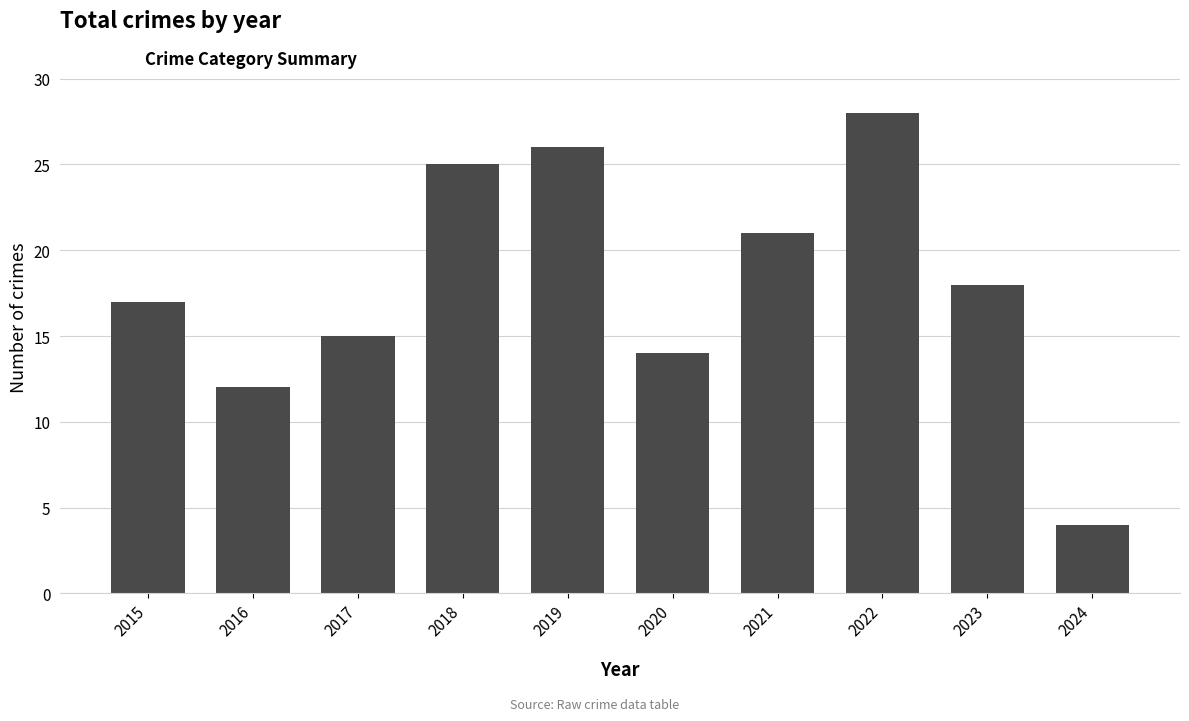

Reading left to right, transcribe all the data shown in this chart.

17	12	15	25	26	14	21	28	18	4